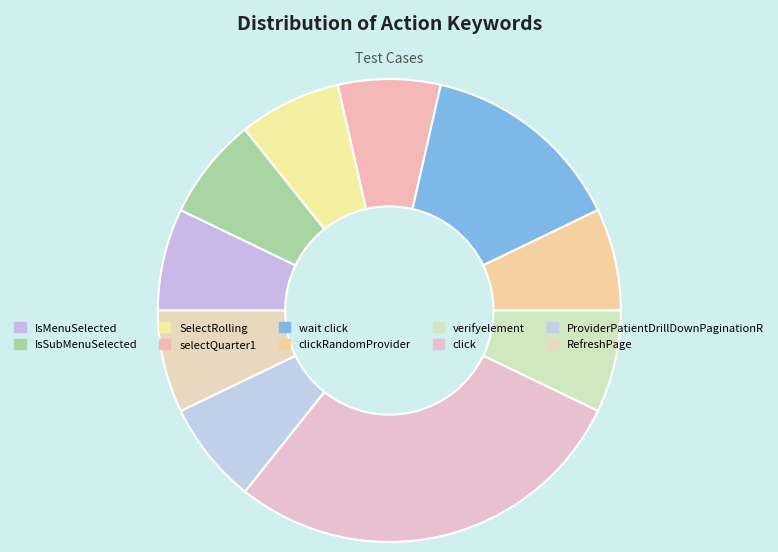

What is the largest slice in the pie chart?

click